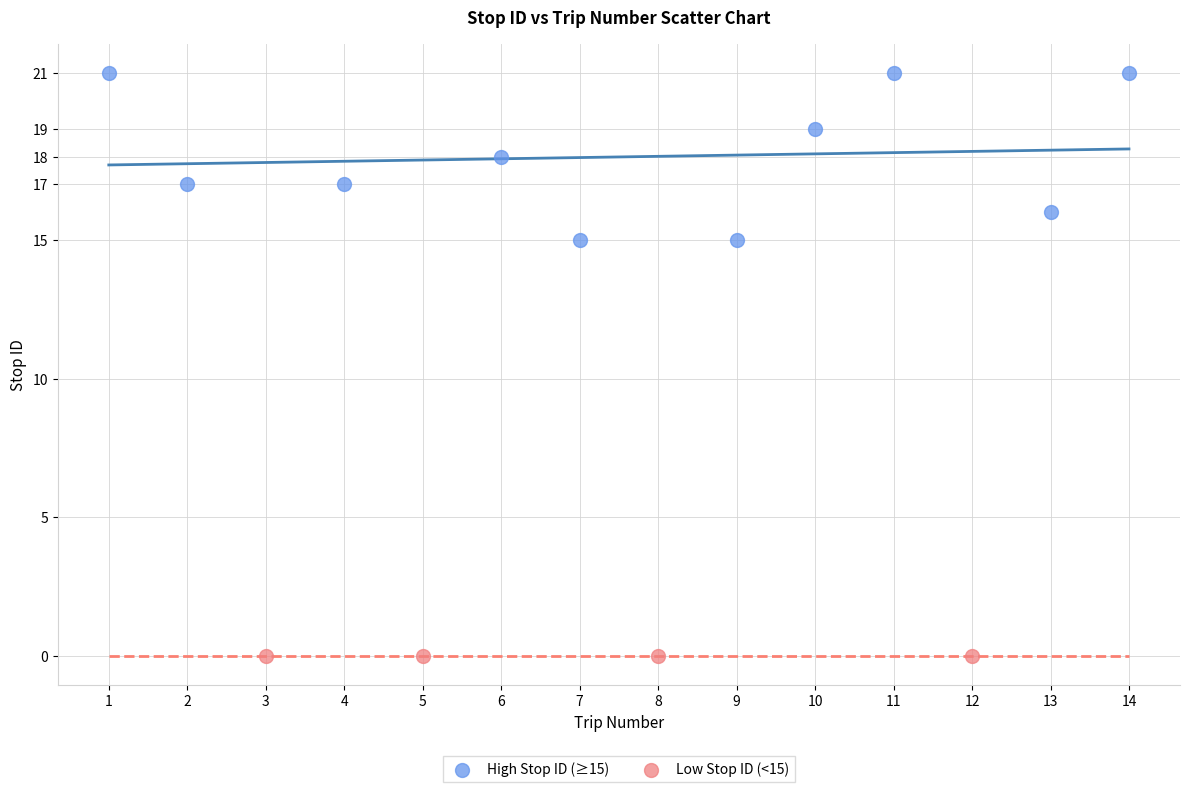

What are all the series names shown in the legend?

High Stop ID (≥15), Low Stop ID (<15)